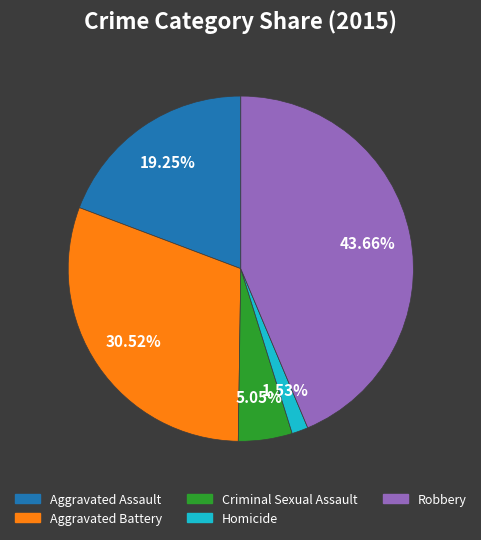

To the nearest percent, what is the combined percentage of Robbery and Homicide?

45%